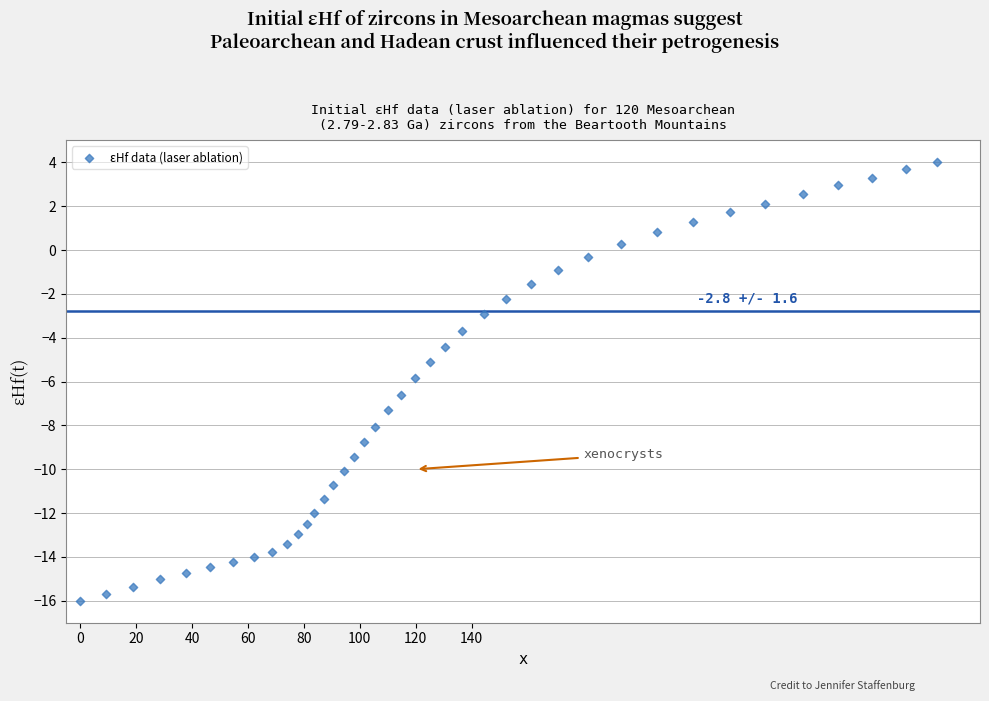

What is the range of Y values (max minus min)?

20.0